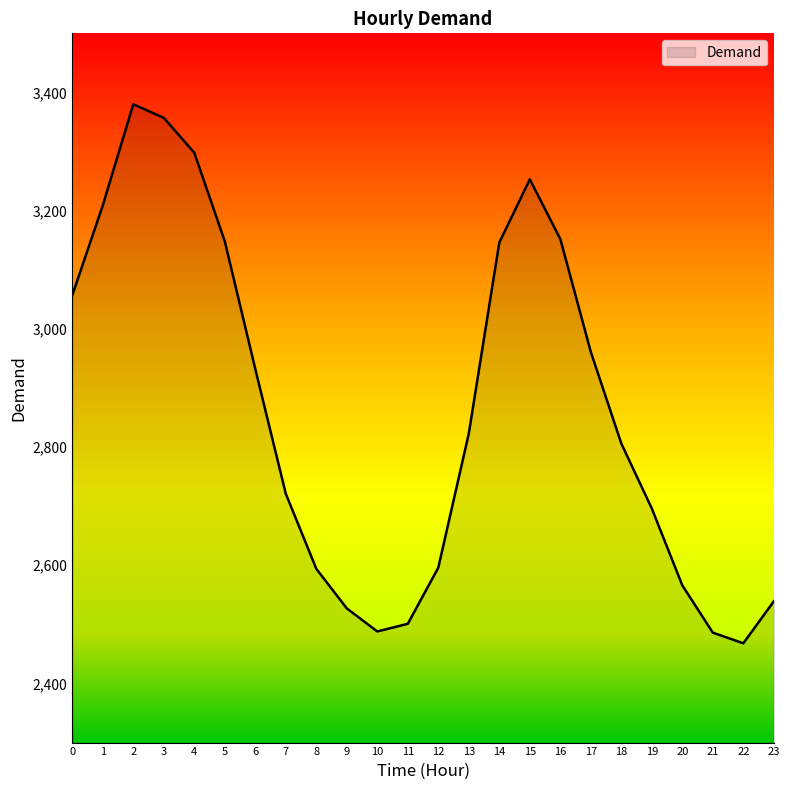

What is the difference between the maximum and minimum values?

912